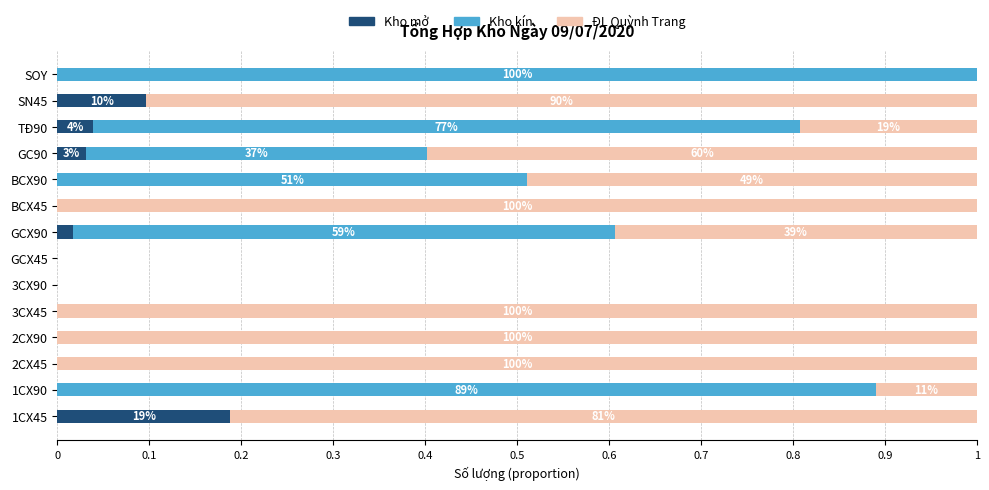

What are all the series names shown in the legend?

Kho mở, Kho kín, ĐL Quỳnh Trang